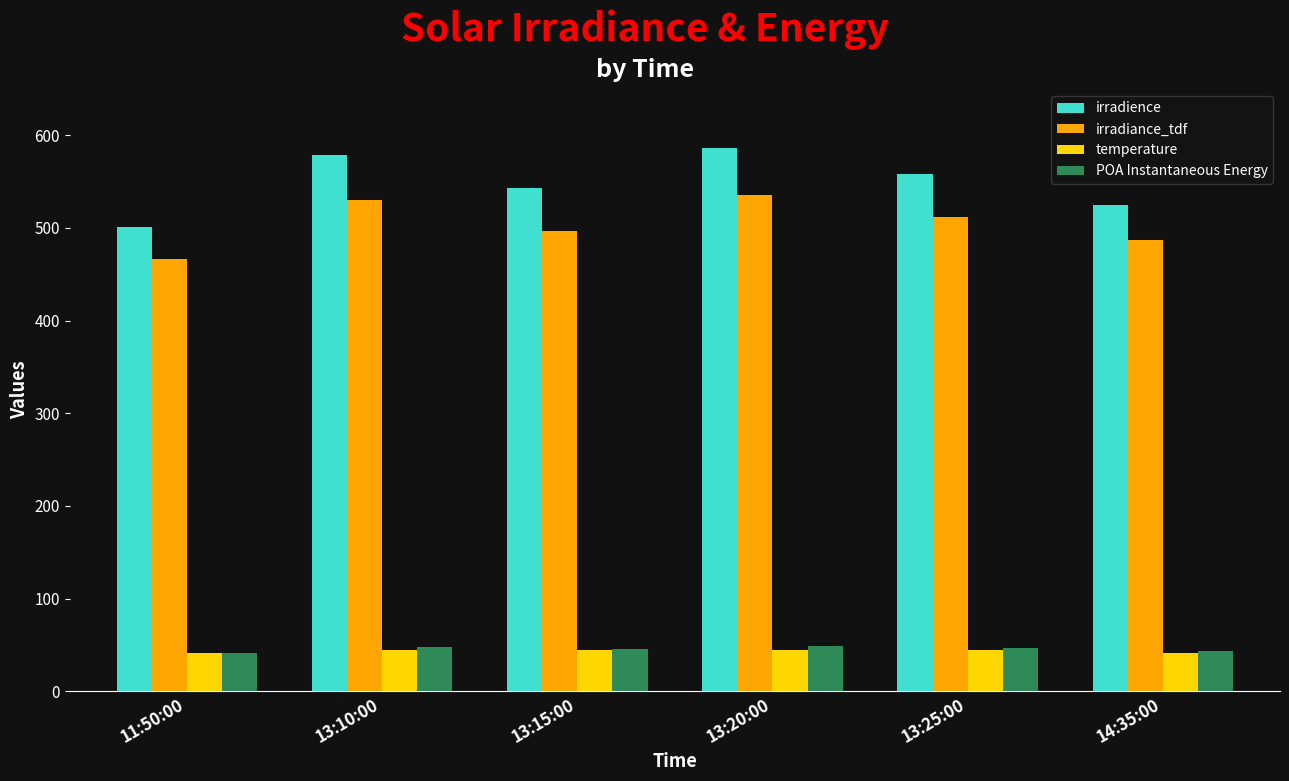

Which series has the largest total across all categories?

irradience